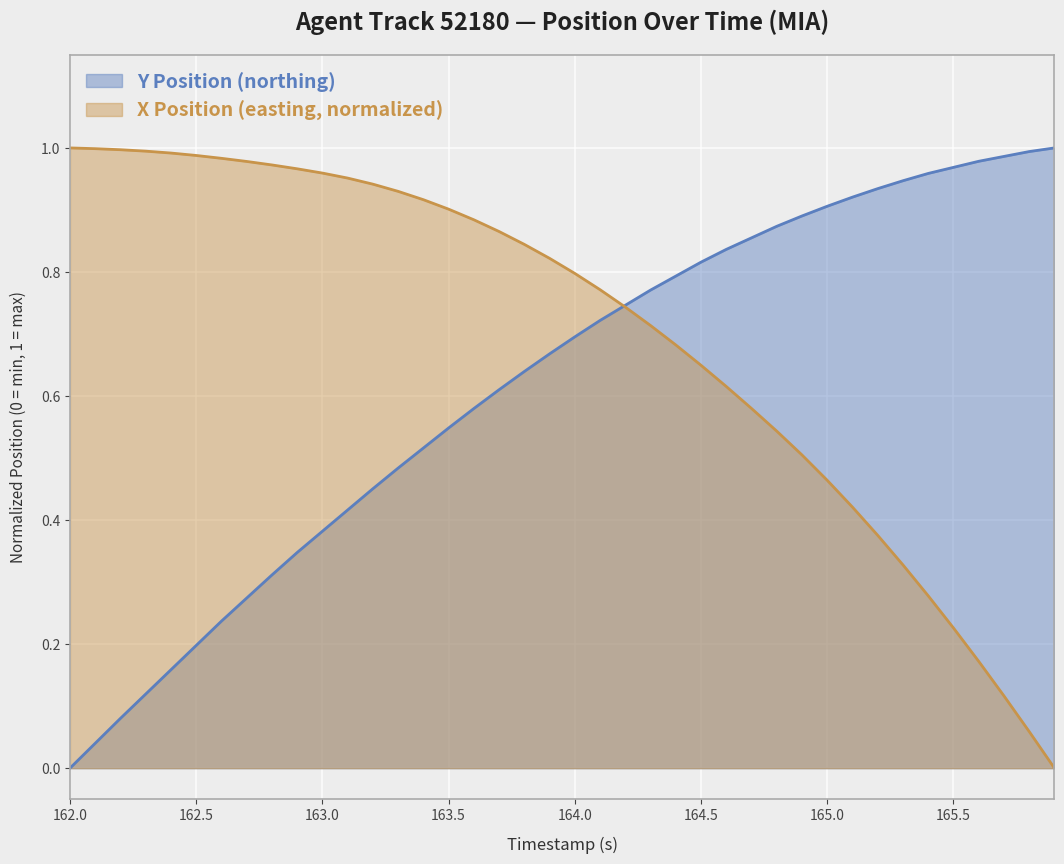

What are all the series names shown in the legend?

Y Position (northing), X Position (easting, normalized)